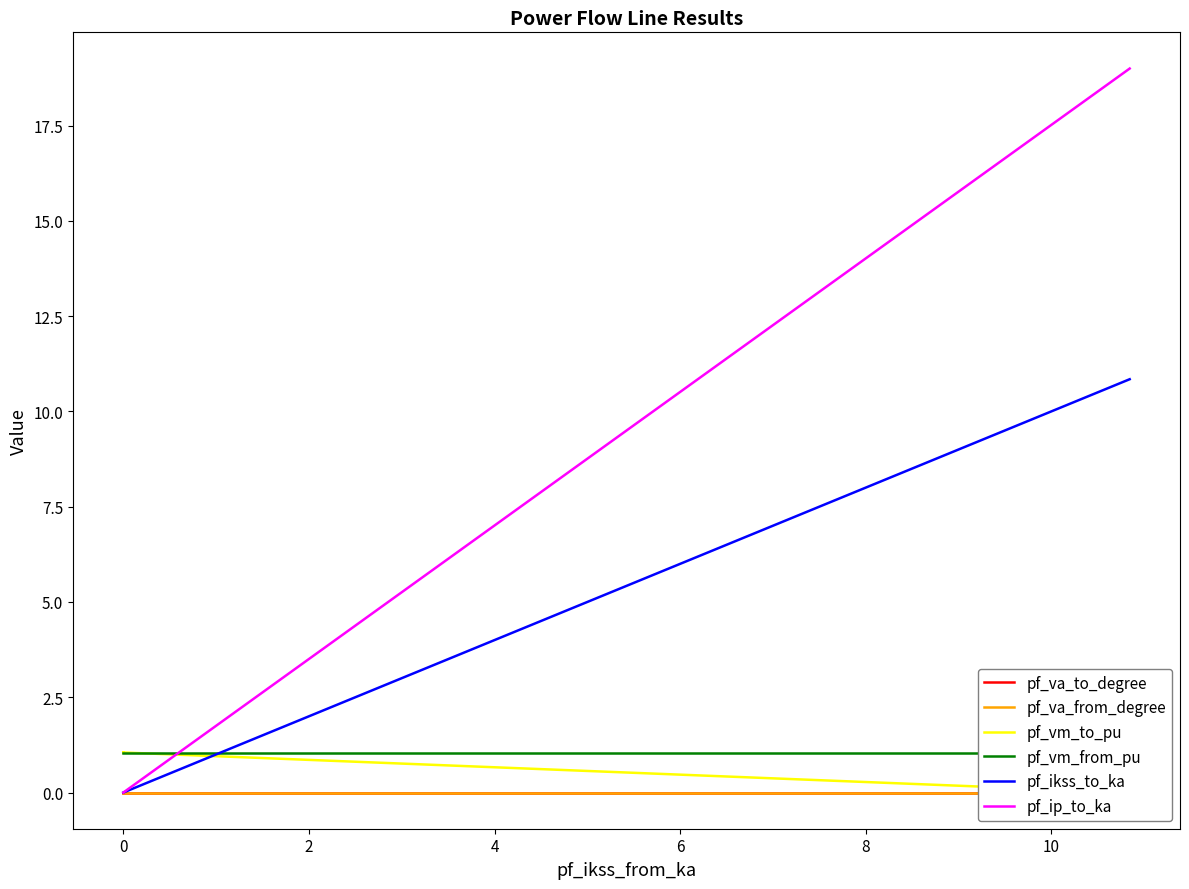

What is the greatest value displayed?

19.0